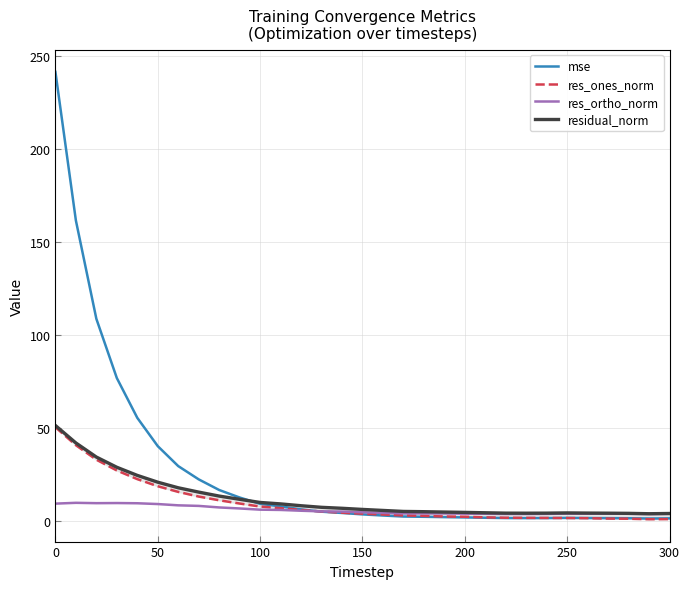

True or false: res_ones_norm and residual_norm cross at least once.

False